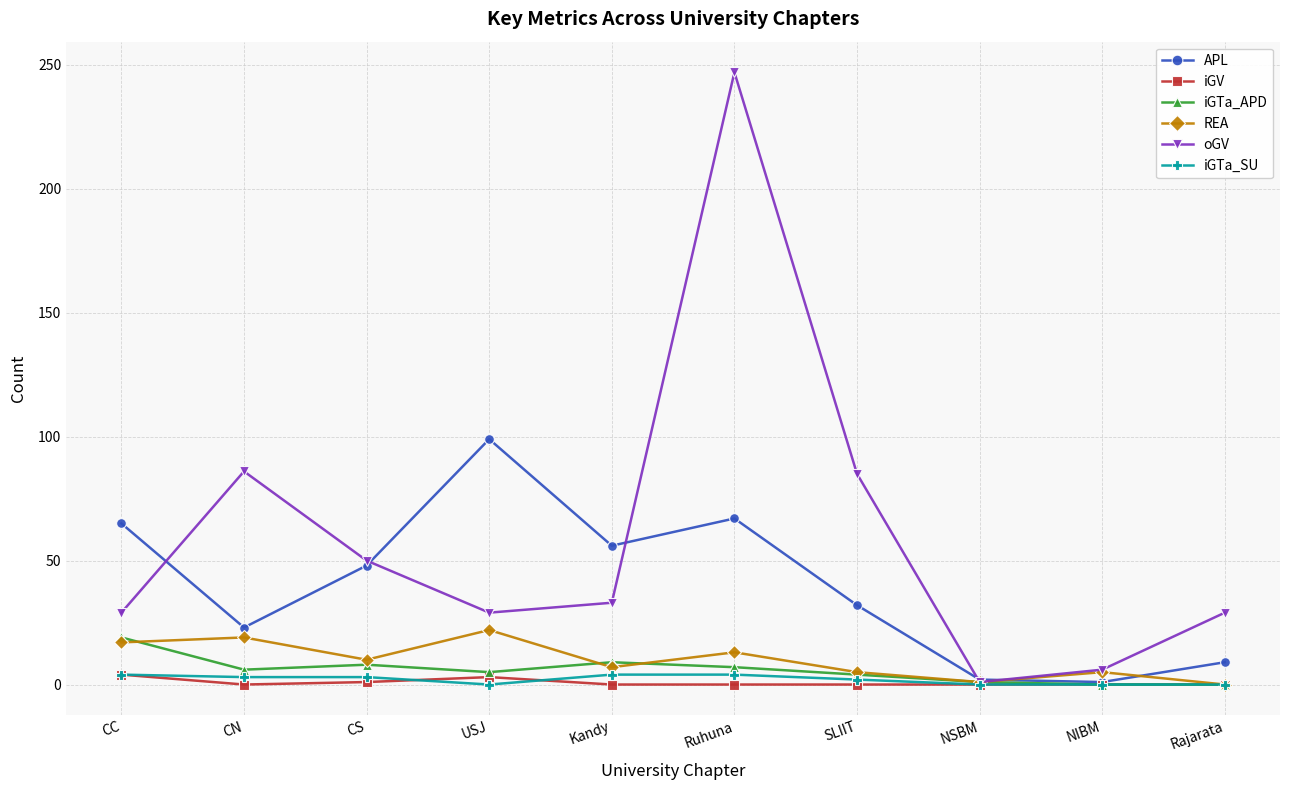

The value of iGTa_APD at NIBM is 0. True or false?

True